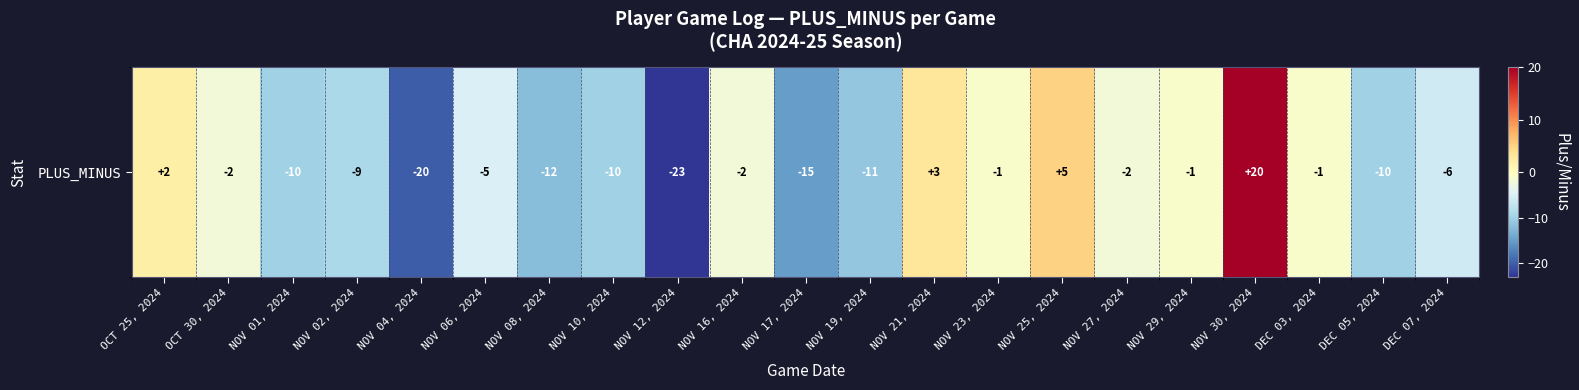

How many values are below -5?

10